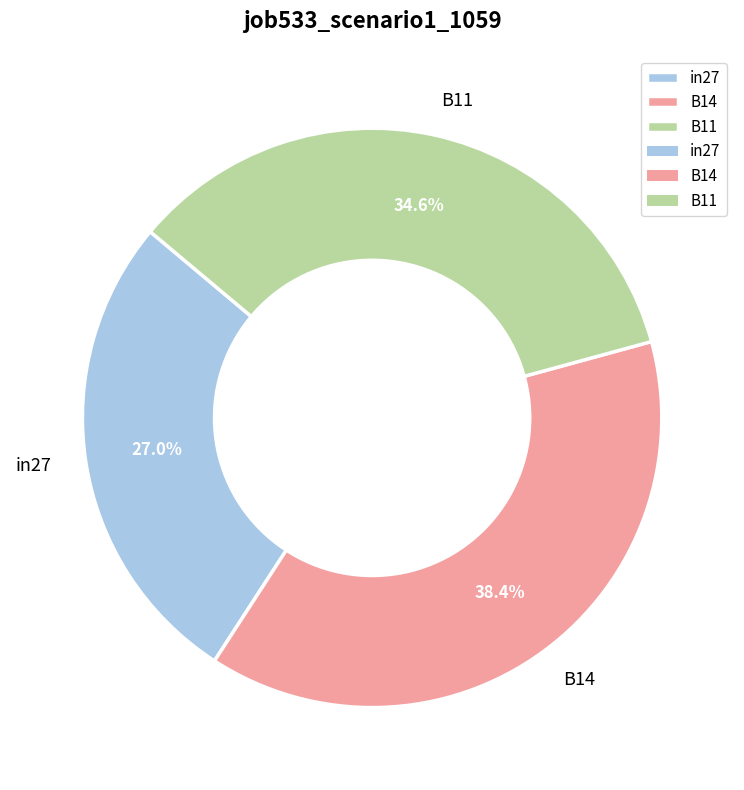

Between in27 and B14, which is larger?

B14